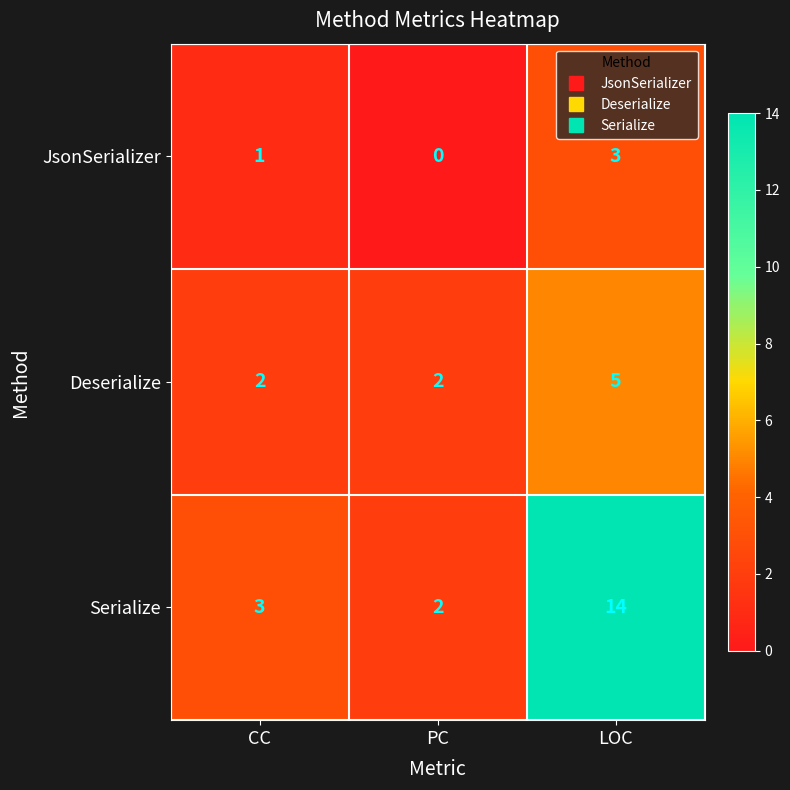

Reading left to right, extract all data points from this chart.

JsonSerializer: 1	0	3
Deserialize: 2	2	5
Serialize: 3	2	14